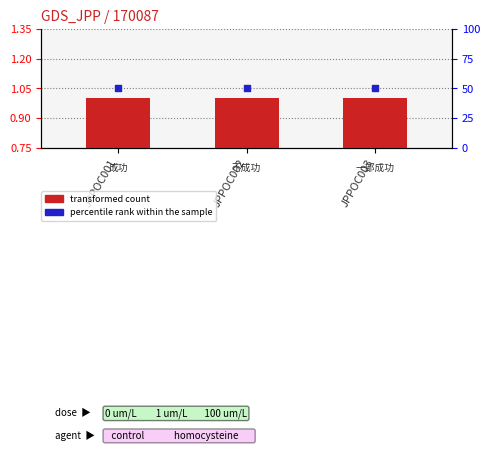

What are all the series names shown in the legend?

transformed count, percentile rank within the sample